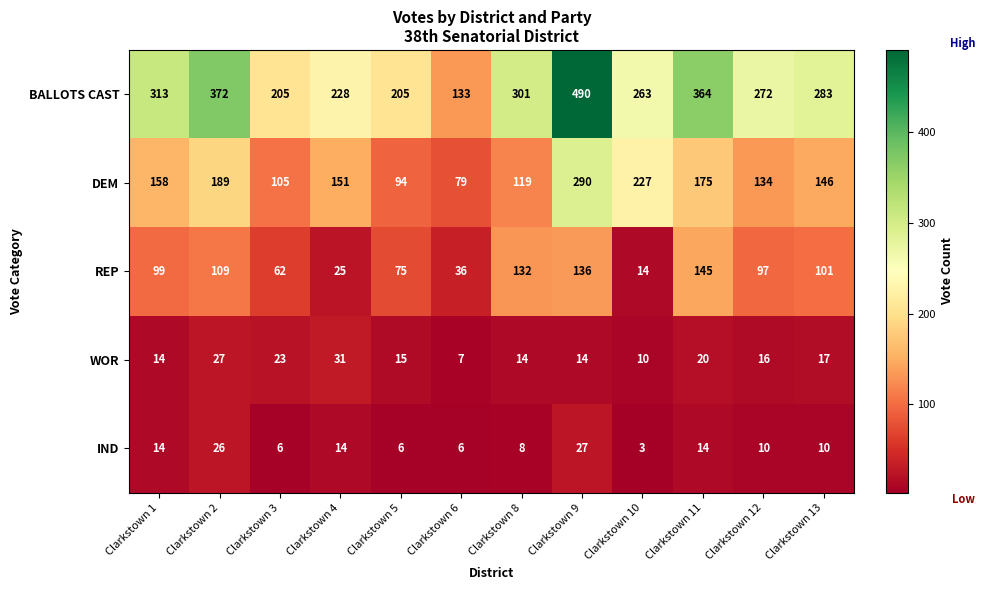

What is the spread (max minus min) of values at Clarkstown 4?

214